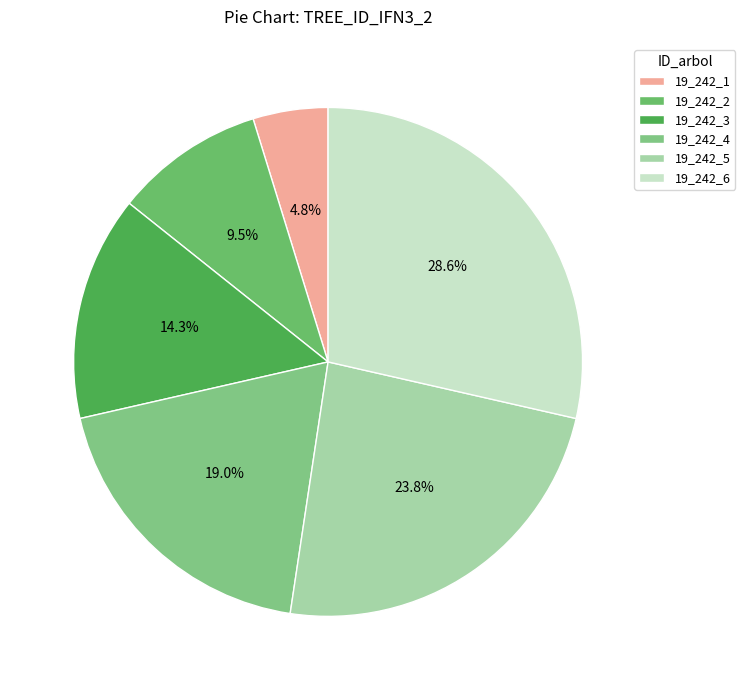

How much of the chart is everything except 19_242_6?

71.4%